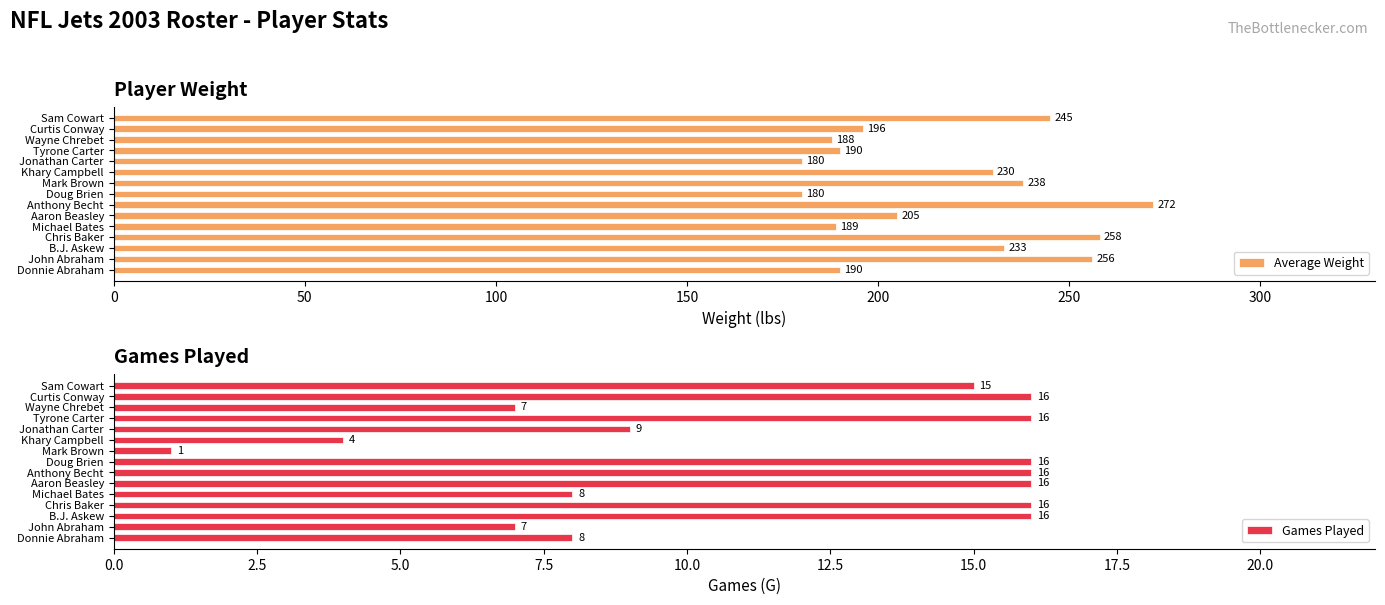

Which category has the lowest value in the Games Played series?

Mark Brown